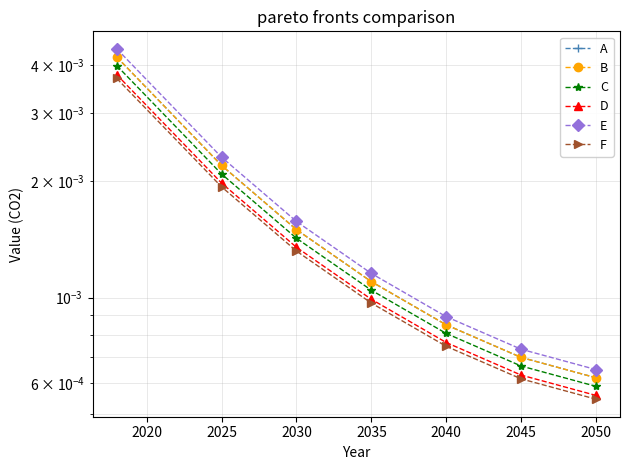

True or false: E and F cross at least once.

False